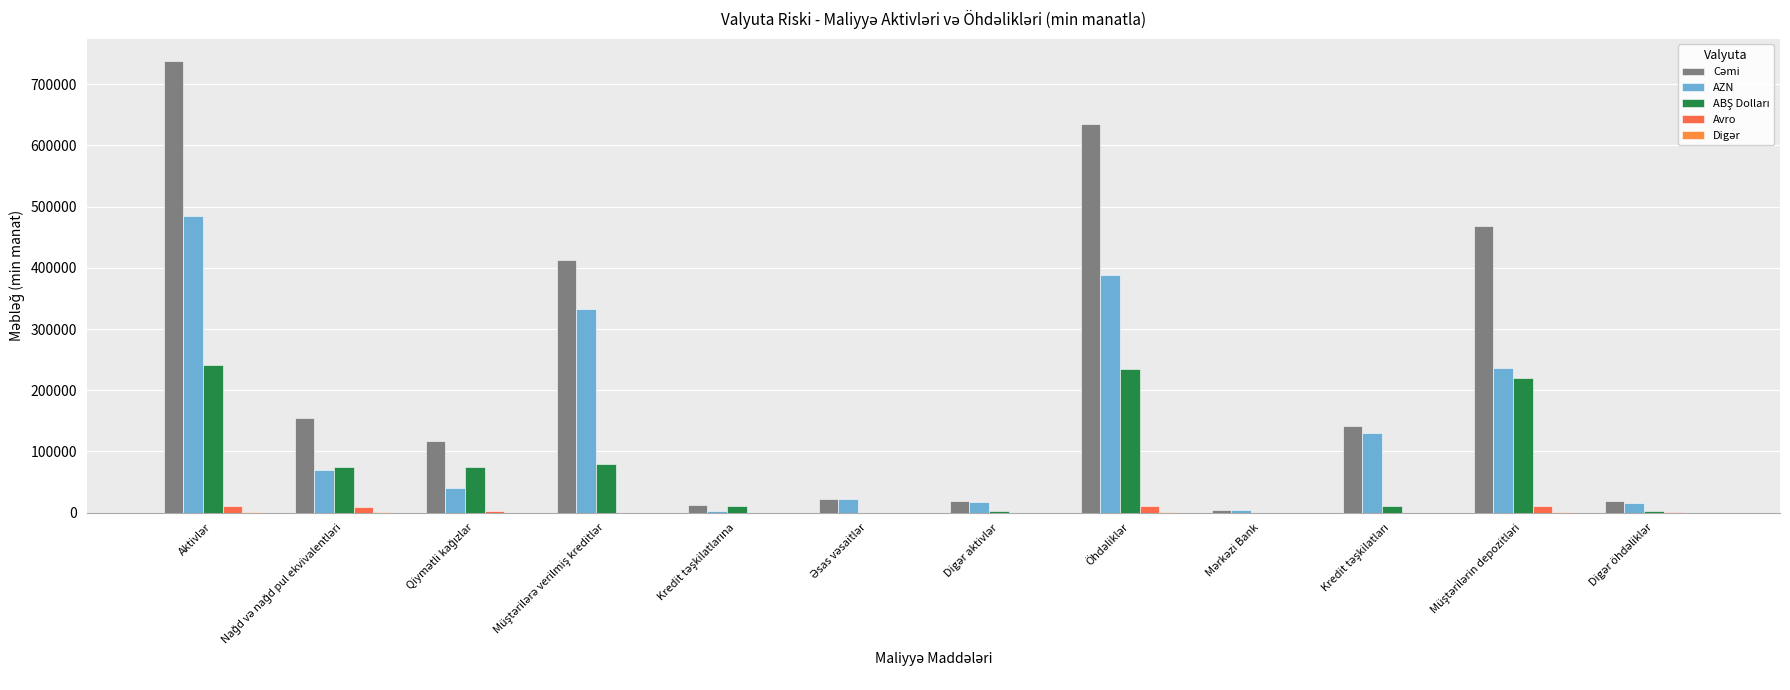

Count the number of data series in this chart.

5